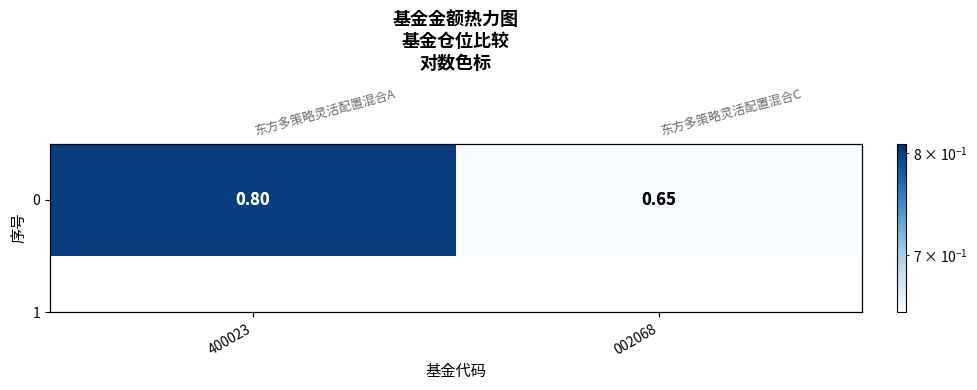

List the labels in order of value, smallest first.

002068, 400023